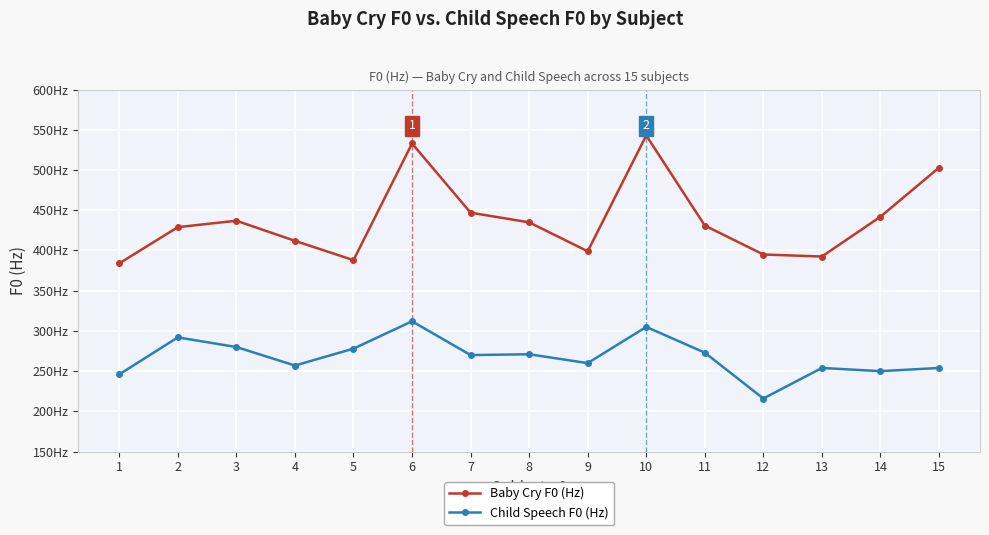

Is this an area chart (filled region under the line)?

No